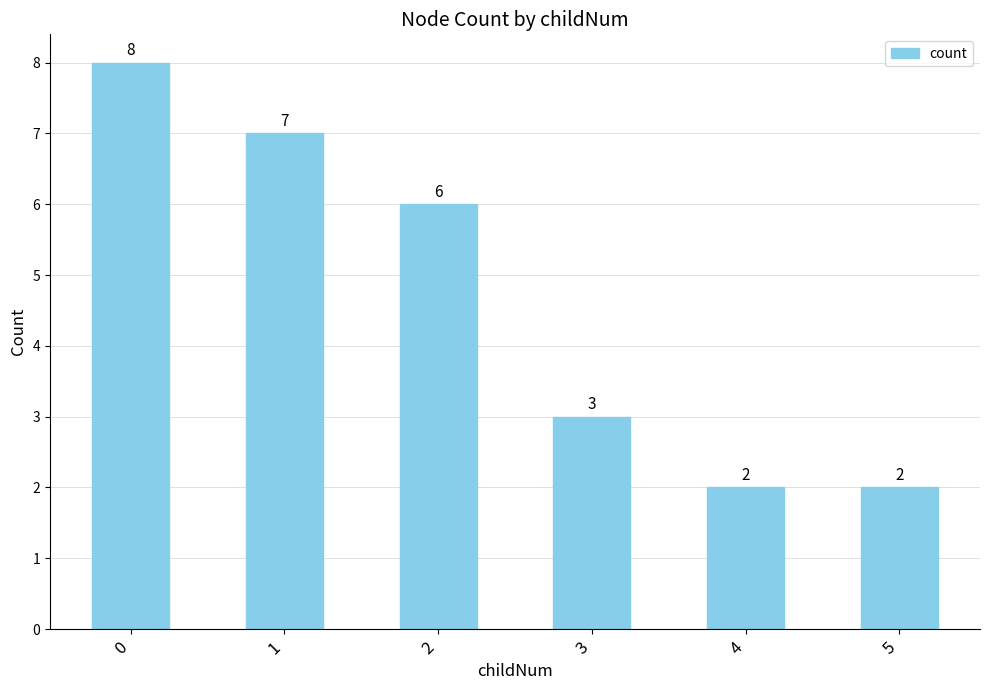

The value at 3 is 5. True or false?

False